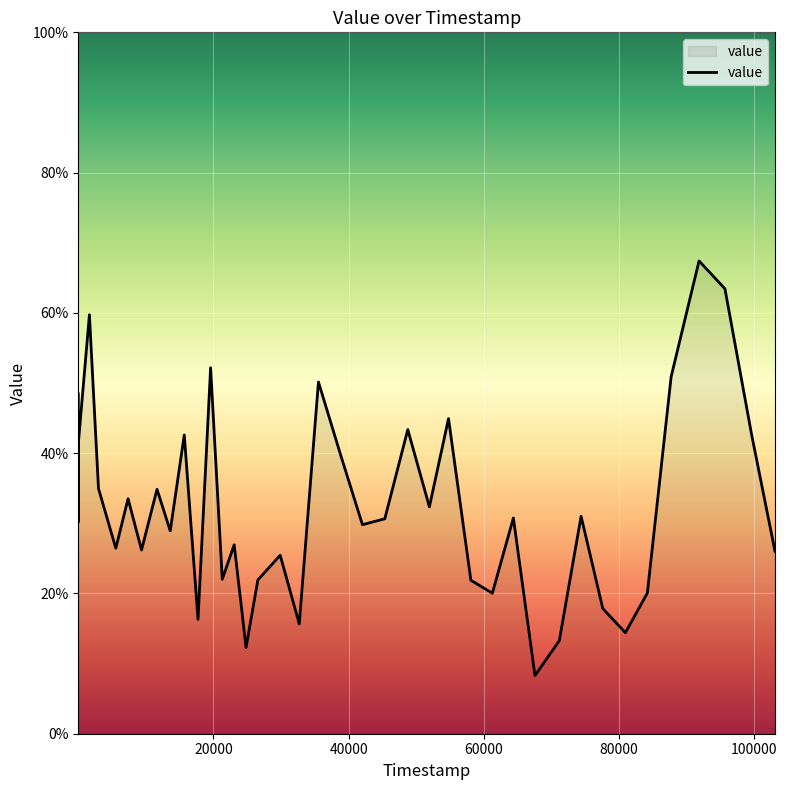

What is the difference between the maximum and minimum values?

59.1